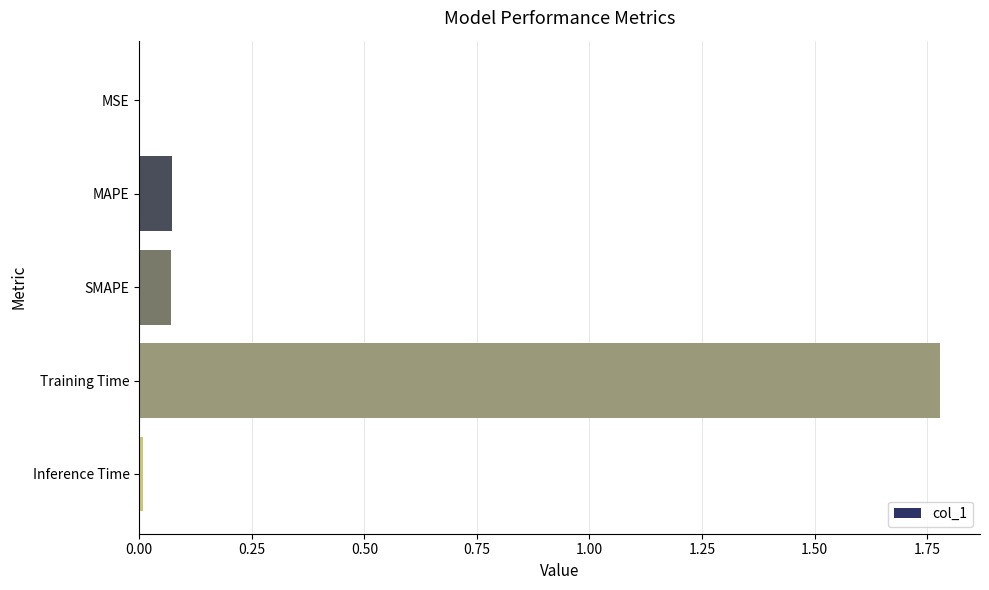

What is the sum of all values?

1.9